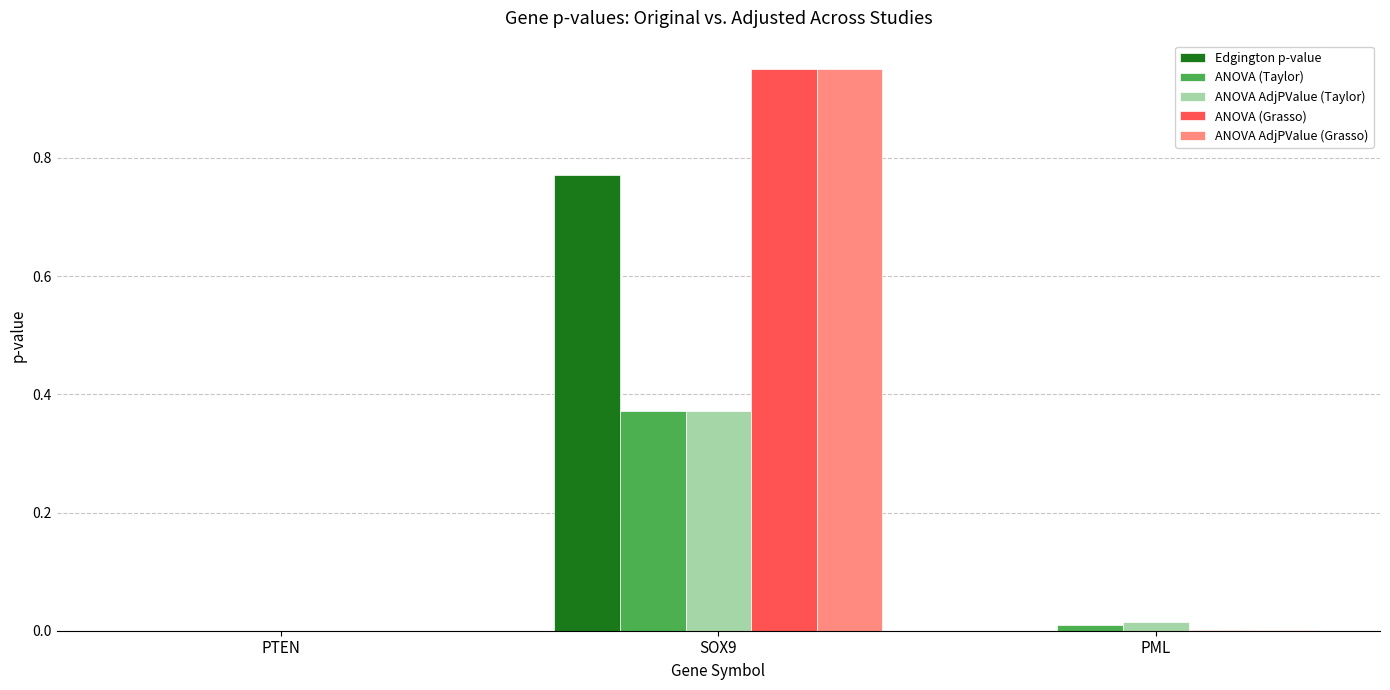

Is it true that Edgington p-value equals 1.4 at SOX9?

False